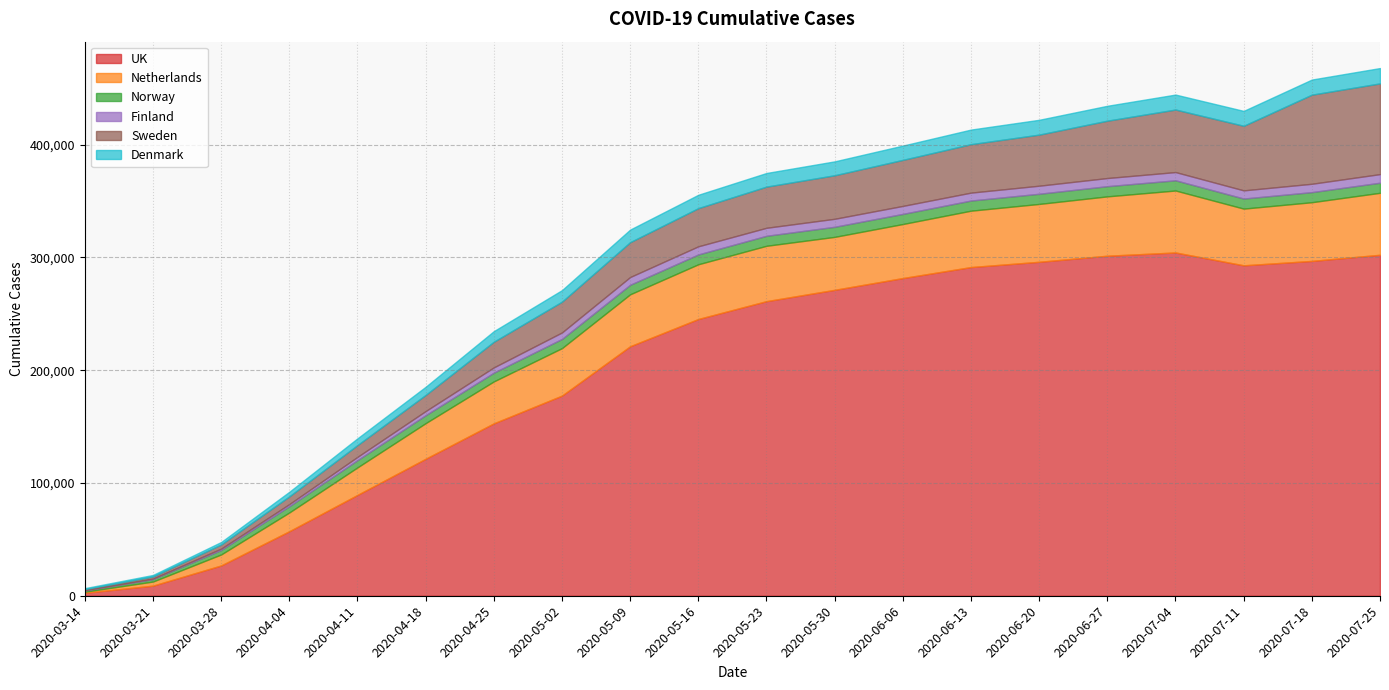

How many data points in UK are above 261184?

9